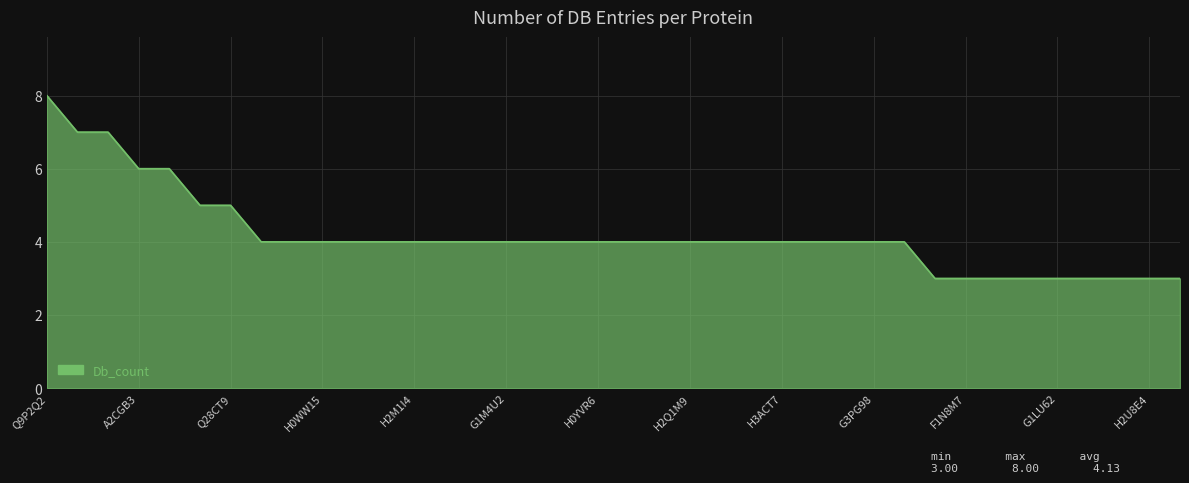

What is the difference between the maximum and minimum values?

5